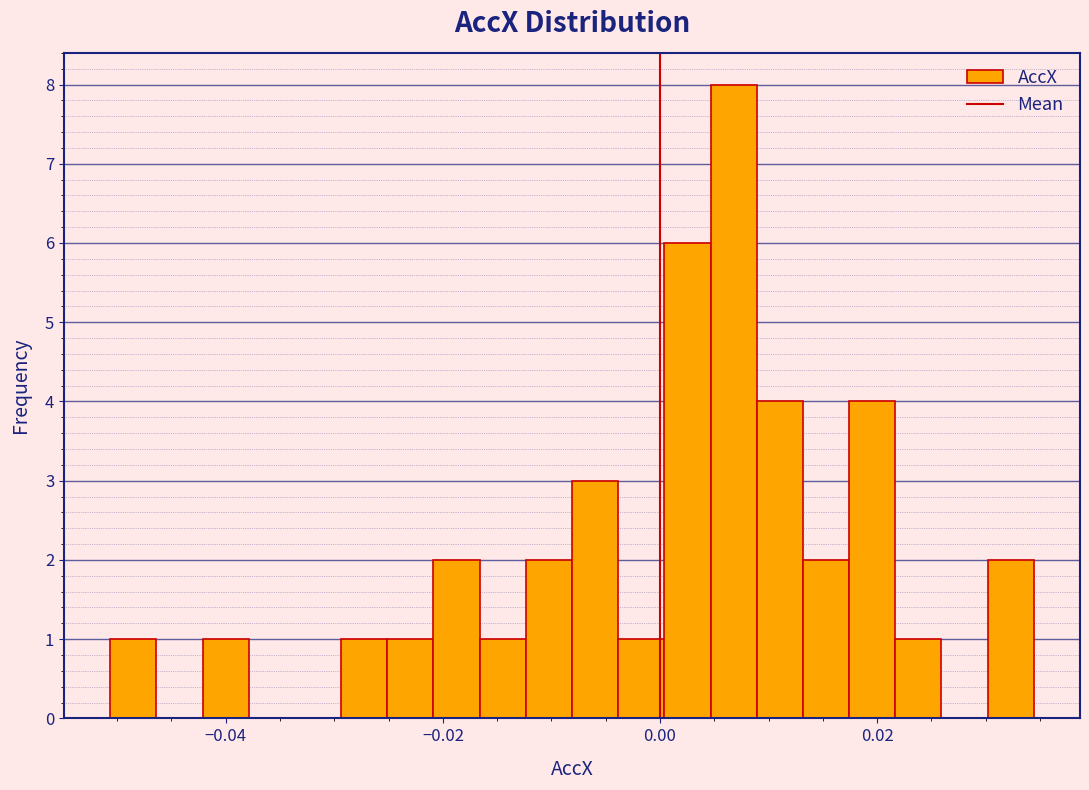

Read against the x-axis, roughly where is the centre of the tallest bar?

0.006